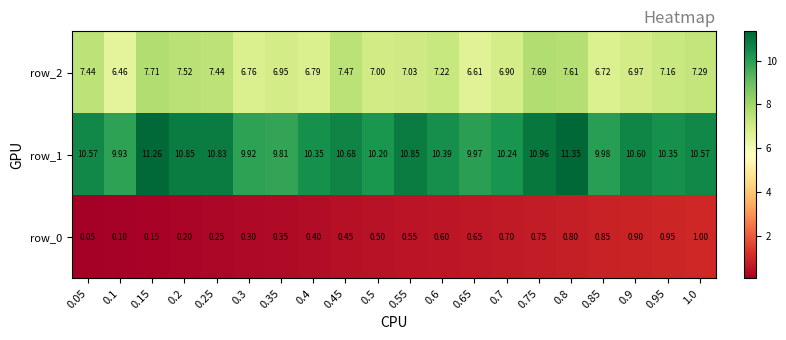

What is the total value across all series at 0.55?

18.4